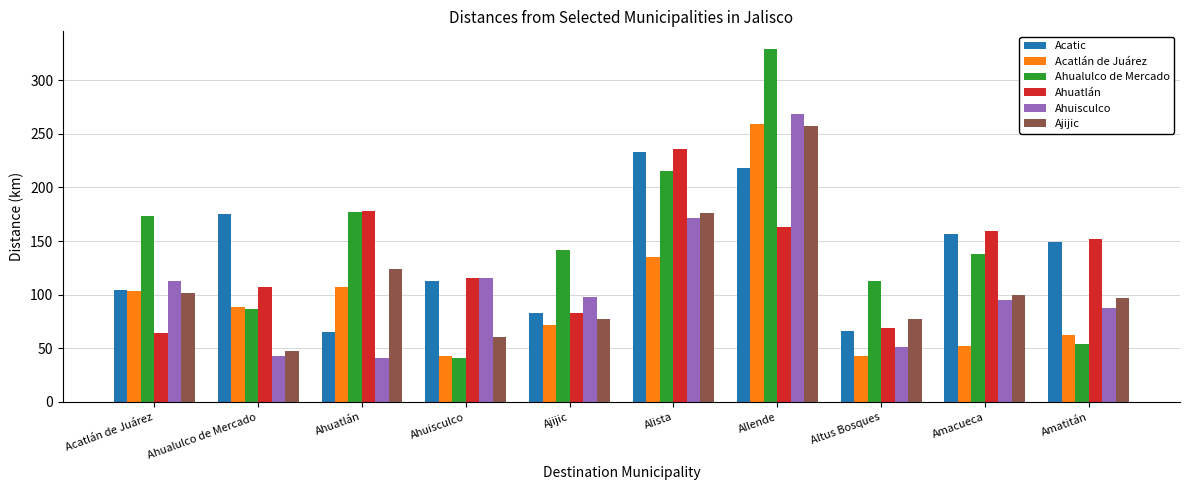

What is the approximate value of Acatic at Ahuisculco?

113.0